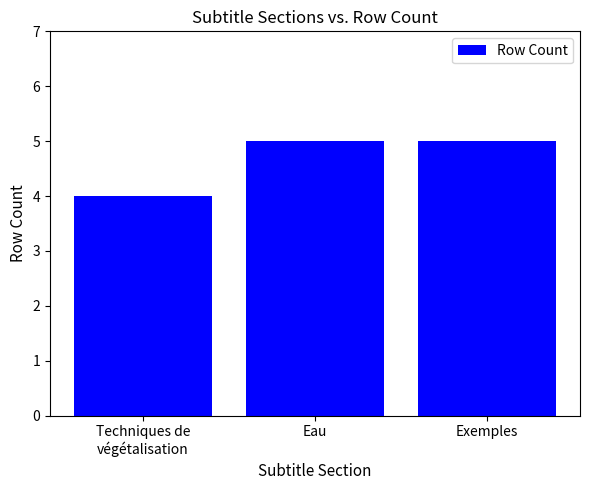

What is the approximate value at Eau?

5